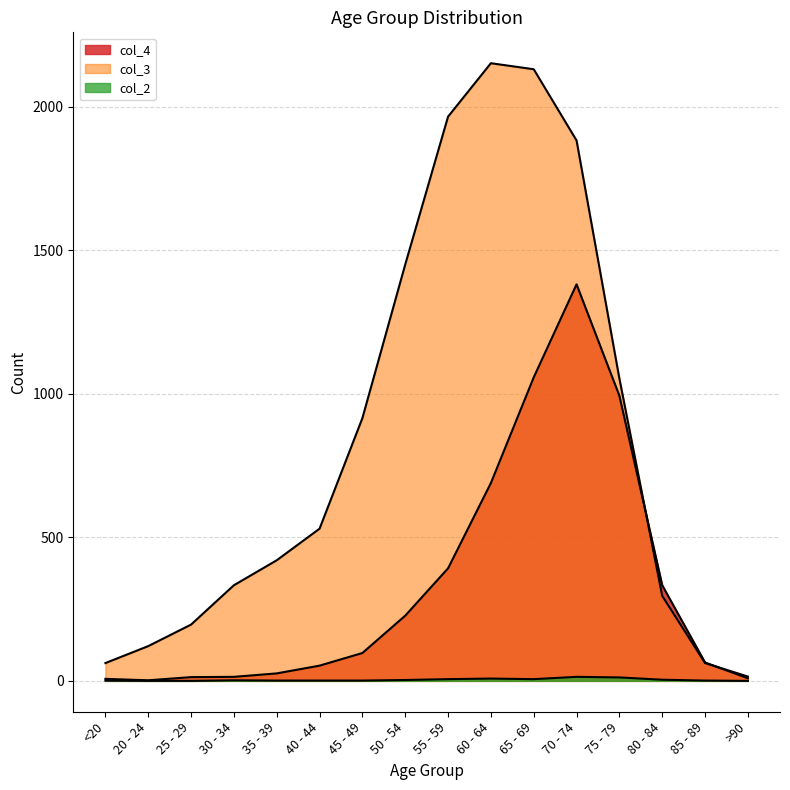

Rank the series by their average value, from lowest to highest.

col_2, col_4, col_3